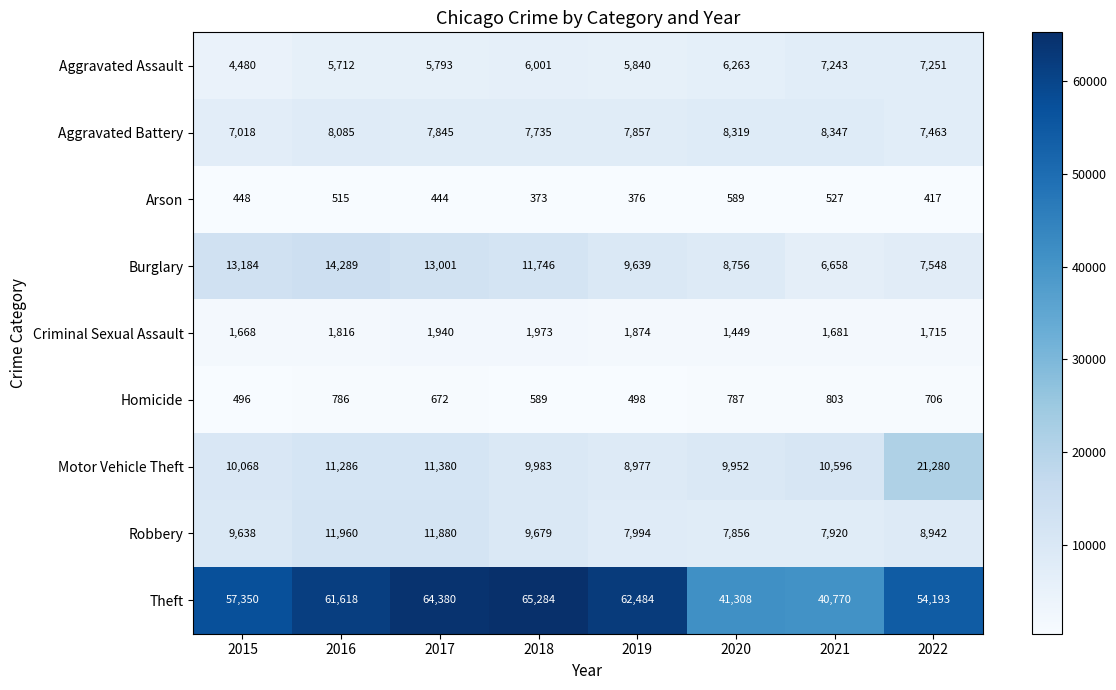

The value of Homicide at 2022 is 706. True or false?

True